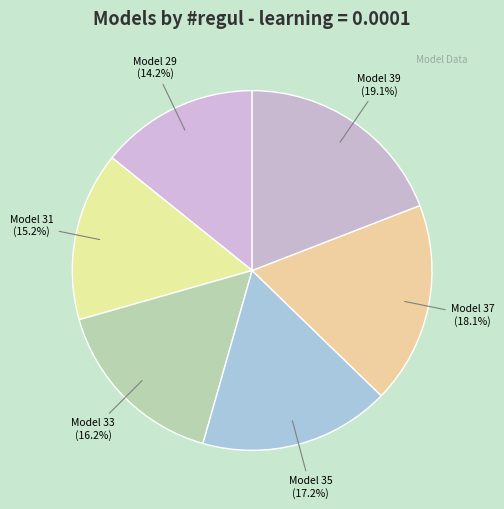

The Model 31 slice represents 15% of the pie. True or false?

True